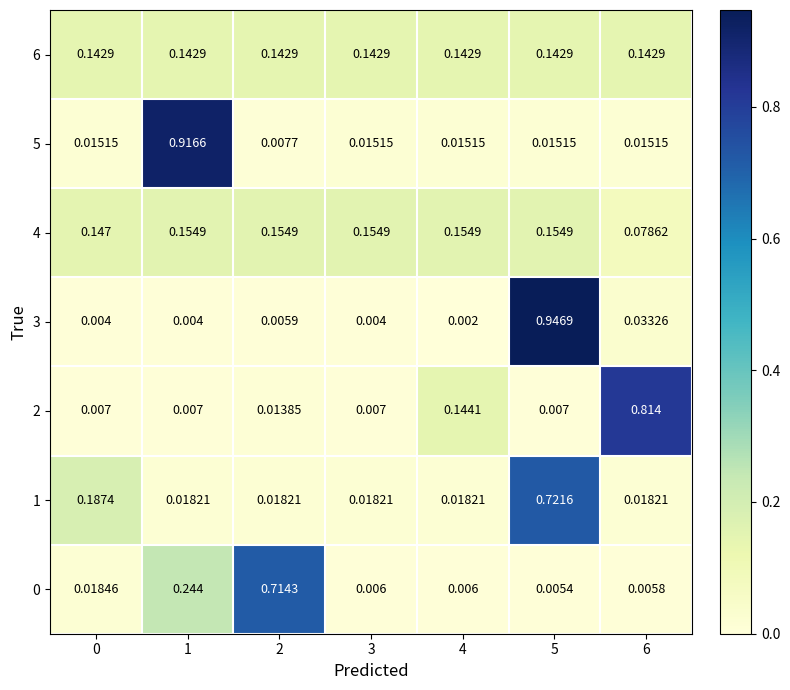

Which series has the widest spread of values?

3